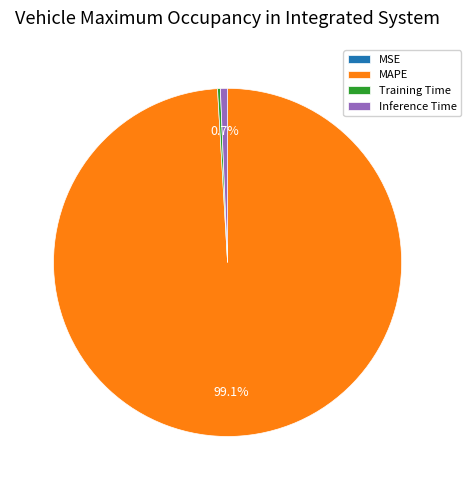

Is it true that MAPE is 89% of the pie?

False